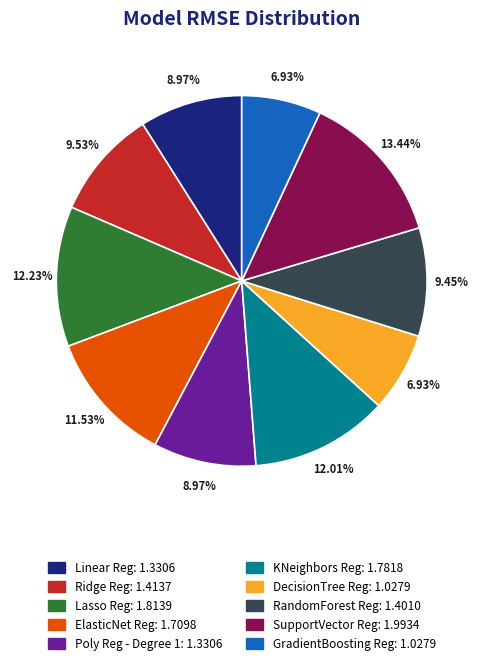

Does any single category account for the majority?

No